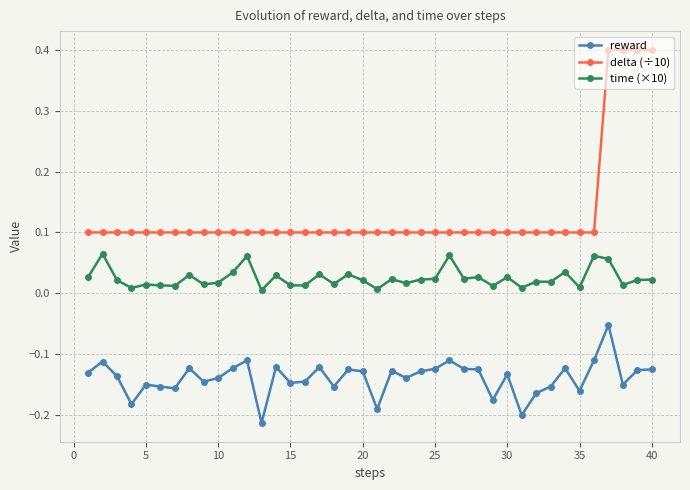

Which series has the largest total across all categories?

delta (÷10)